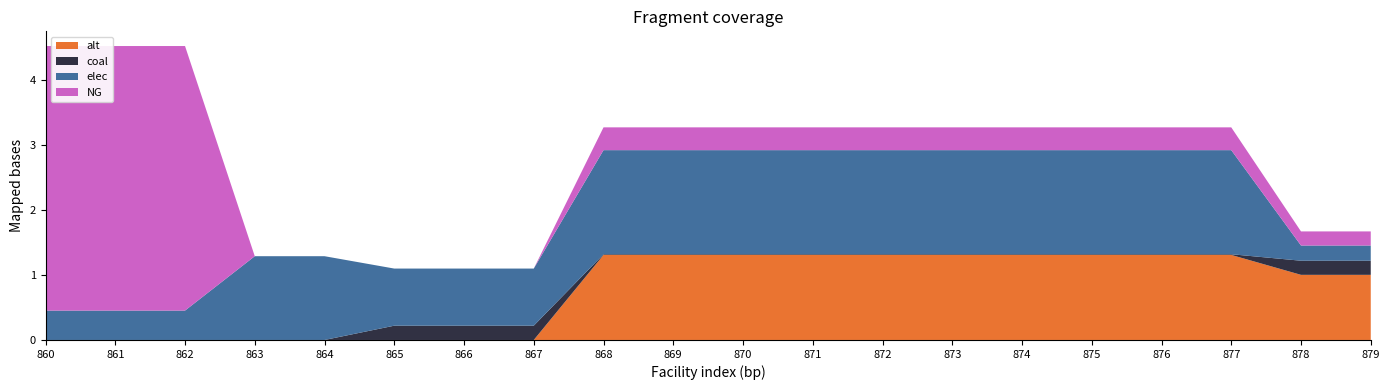

Reading left to right, what are all the values shown in this chart?

elec: 0.5	0.5	0.5	1.3	1.3	0.9	0.9	0.9	1.6	1.6	1.6	1.6	1.6	1.6	1.6	1.6	1.6	1.6	0.2	0.2
coal: 0.0	0.0	0.0	0.0	0.0	0.2	0.2	0.2	0.0	0.0	0.0	0.0	0.0	0.0	0.0	0.0	0.0	0.0	0.2	0.2
NG: 4.1	4.1	4.1	0.0	0.0	0.0	0.0	0.0	0.4	0.4	0.4	0.4	0.4	0.4	0.4	0.4	0.4	0.4	0.2	0.2
alt: 0.0	0.0	0.0	0.0	0.0	0.0	0.0	0.0	1.3	1.3	1.3	1.3	1.3	1.3	1.3	1.3	1.3	1.3	1.0	1.0